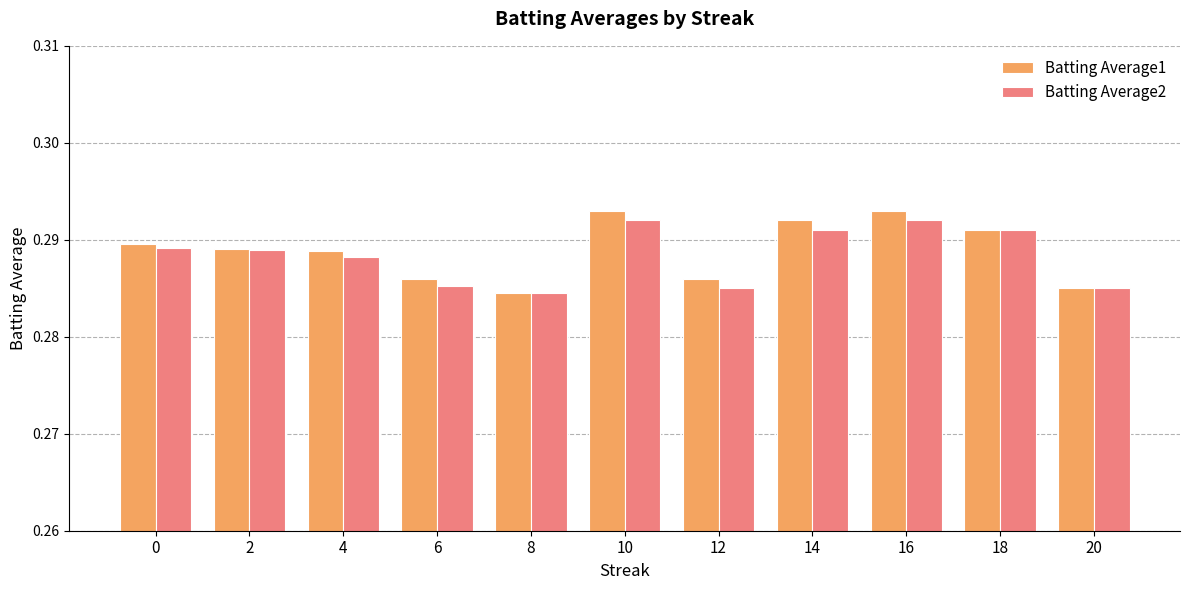

How many Batting Average1 values are between 0 and 1?

11